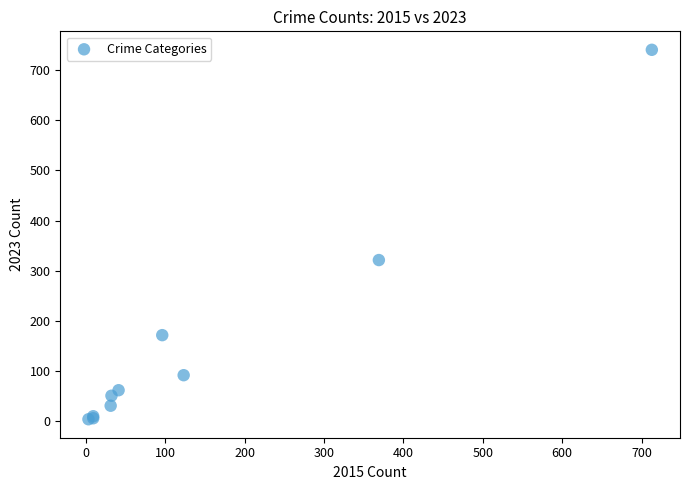

What Y value in the scatter plot is closest to 372?

321